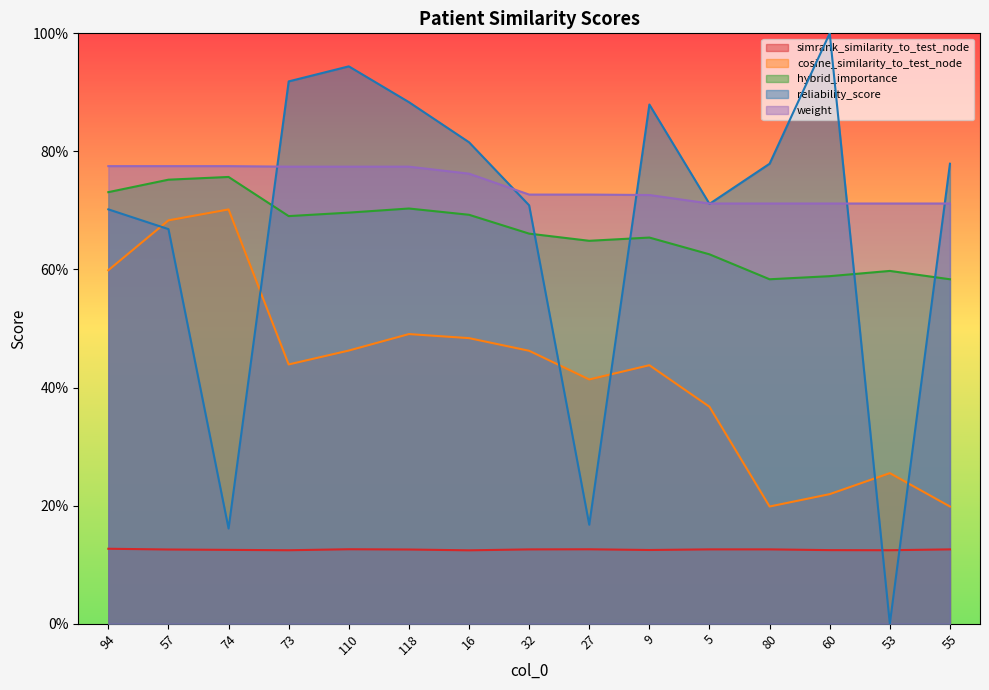

Rank the series by their maximum value, from highest to lowest.

reliability_score, weight, hybrid_importance, cosine_similarity_to_test_node, simrank_similarity_to_test_node